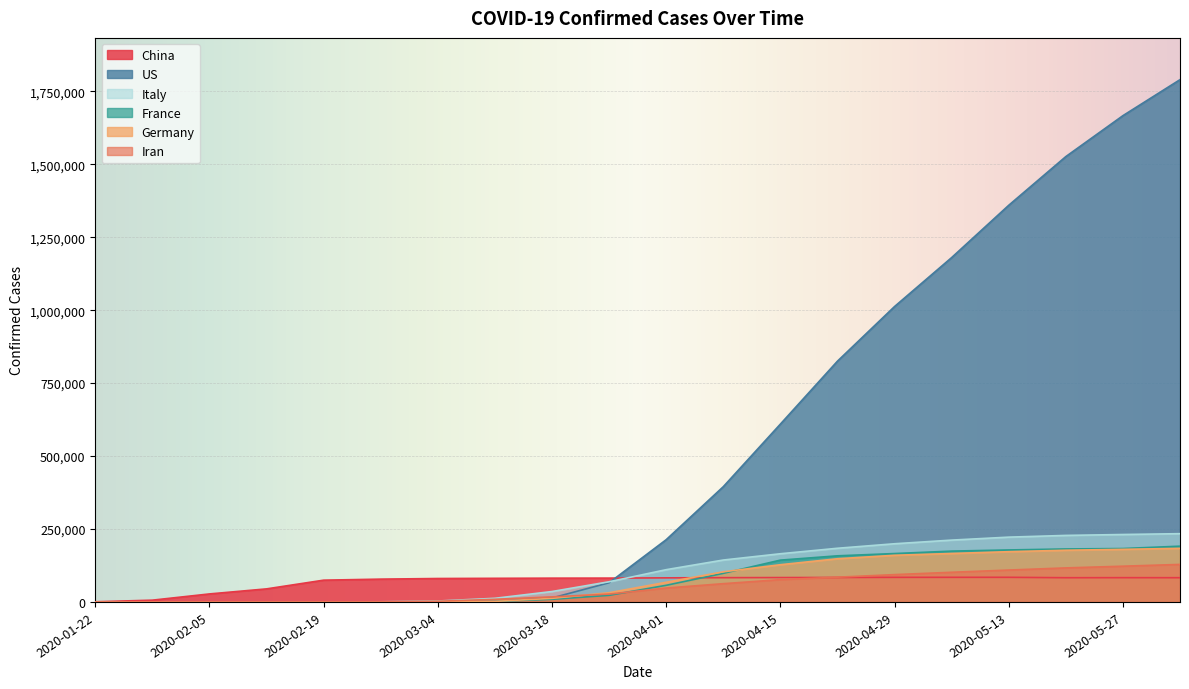

Between 2020-01-22 and 2020-05-20, which is larger?

2020-05-20